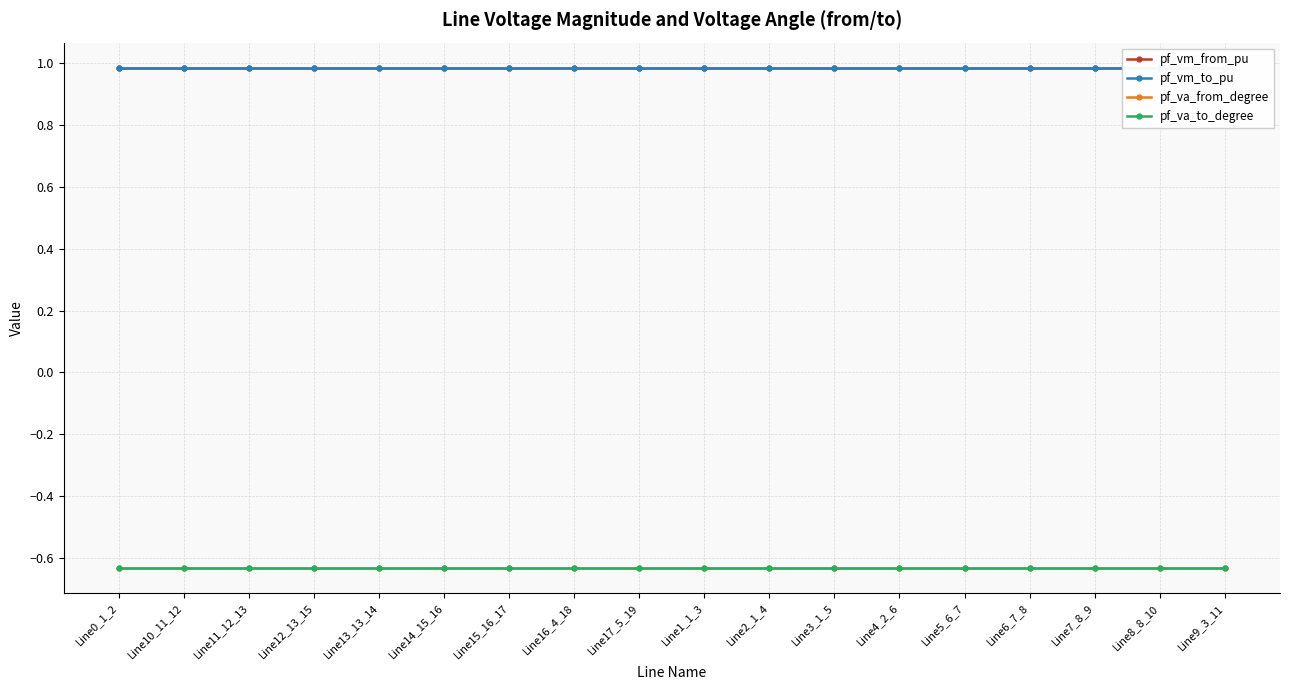

True or false: pf_va_from_degree and pf_vm_to_pu cross at least once.

False